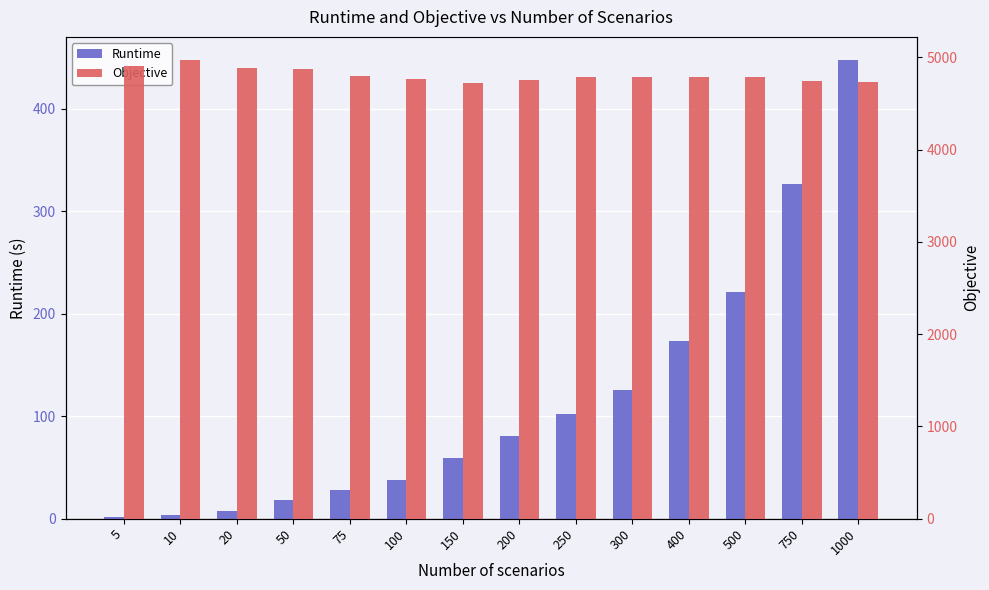

Between 300 and 750, which series saw the biggest shift?

Runtime